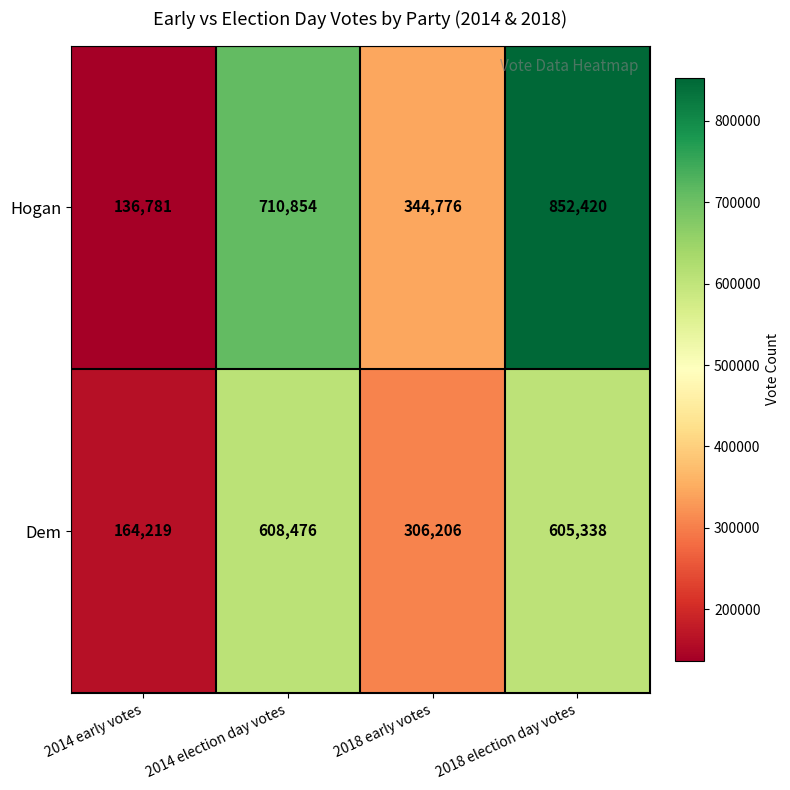

Is it true that Hogan equals 852420 at 2018 election day votes?

True